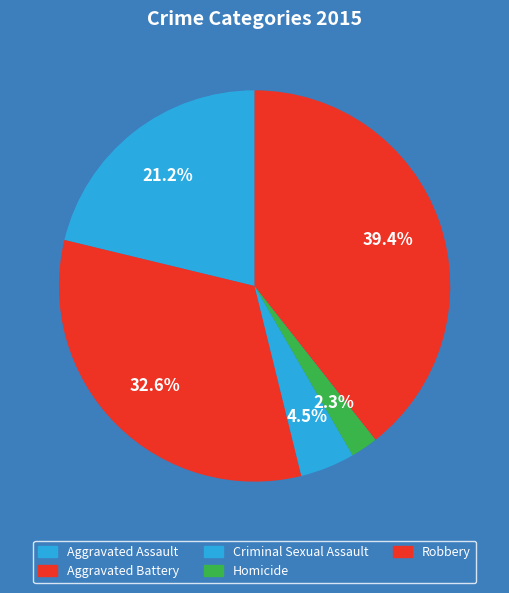

Is there a majority slice in this chart?

No